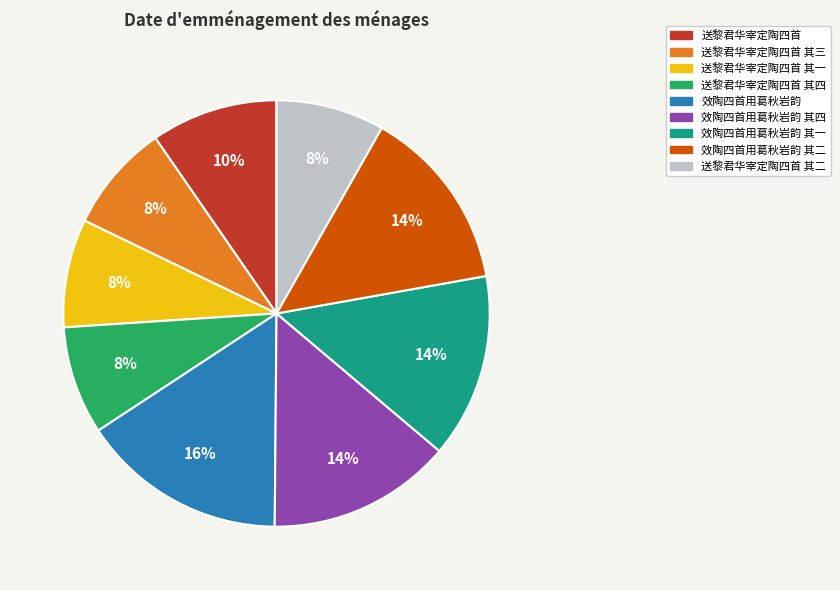

Is it true that 效陶四首用葛秋岩韵 其二 is 23% of the pie?

False